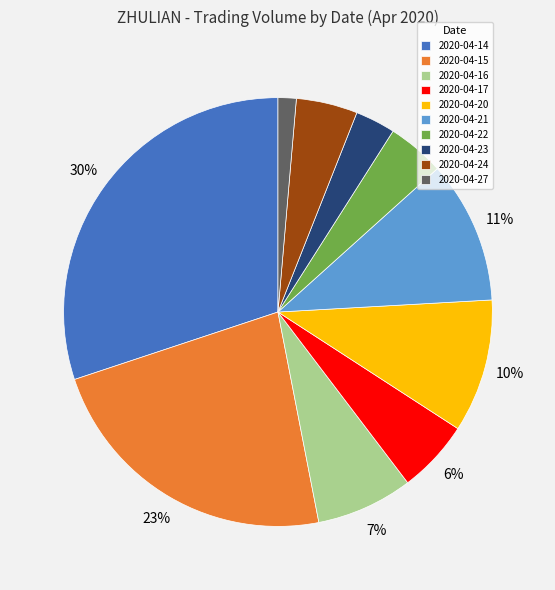

True or false: 2020-04-27 accounts for 16% of the total.

False